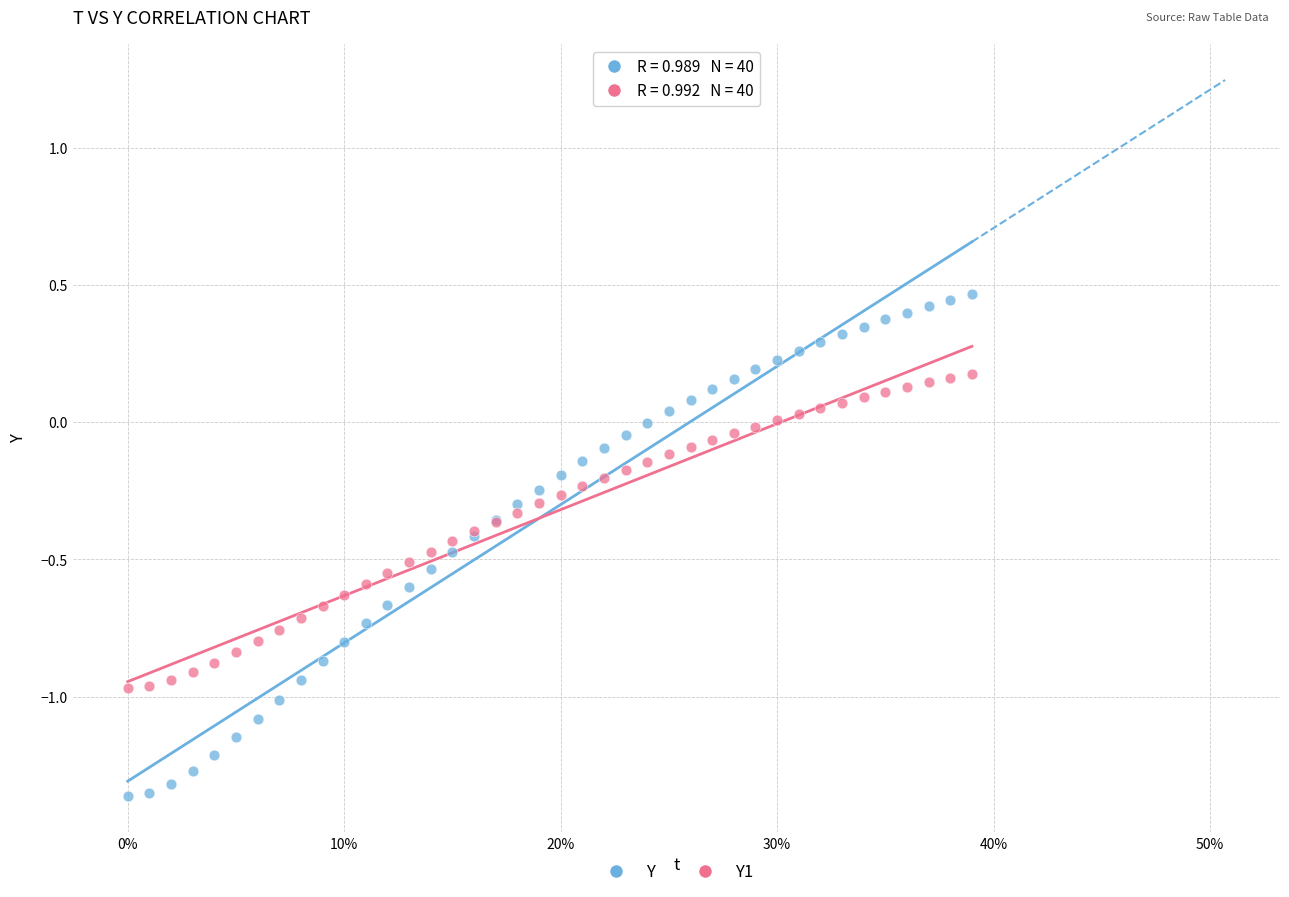

Which series has the largest Y range (max minus min)?

Y